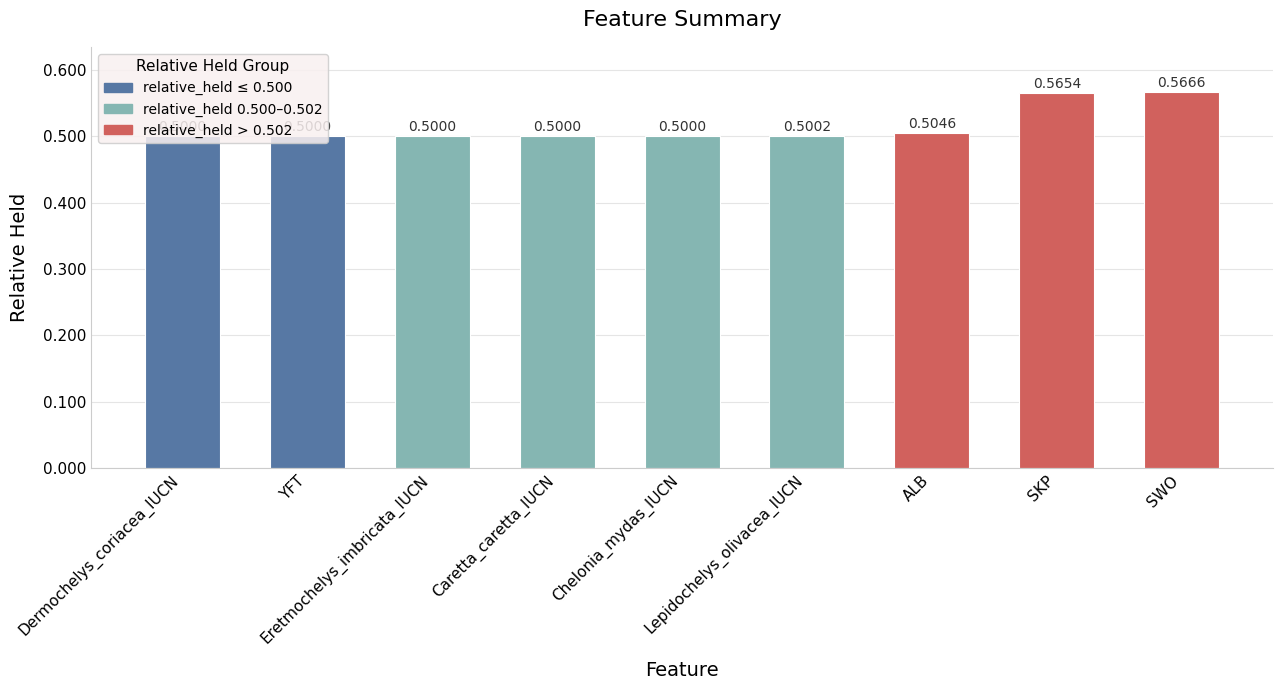

At which category does the chart reach its peak across all series?

SWO